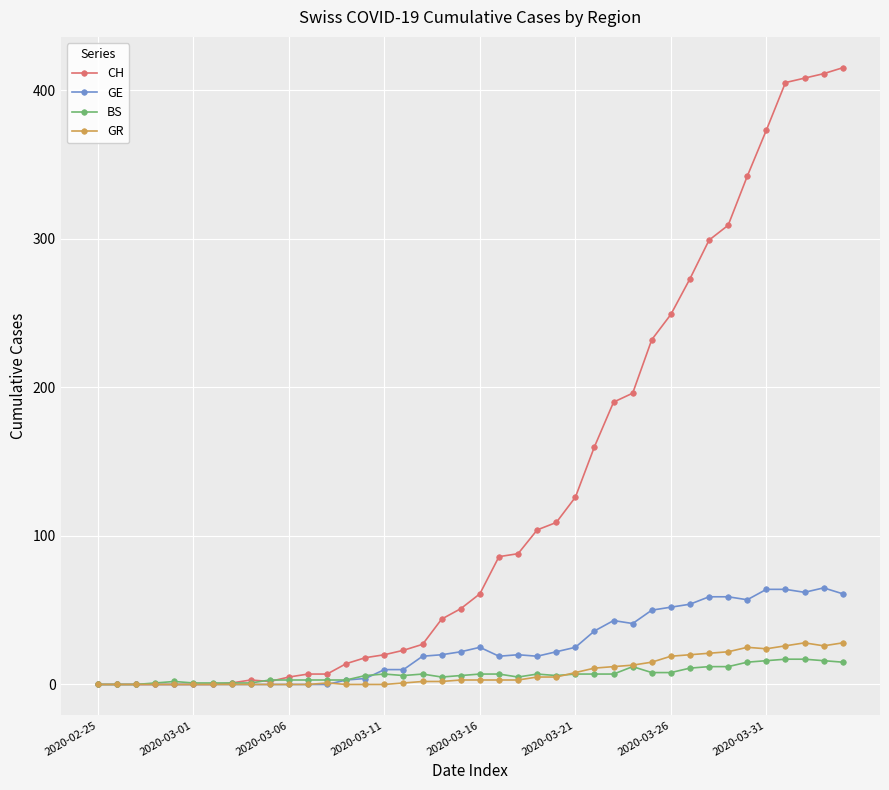

Which series has the widest spread of values?

CH